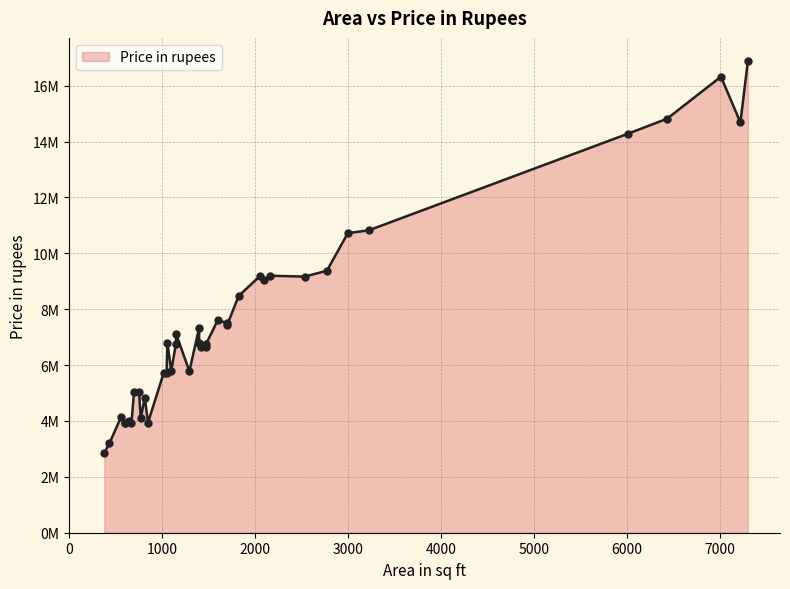

What is the change in value from 2050 to 7224?

+5510000